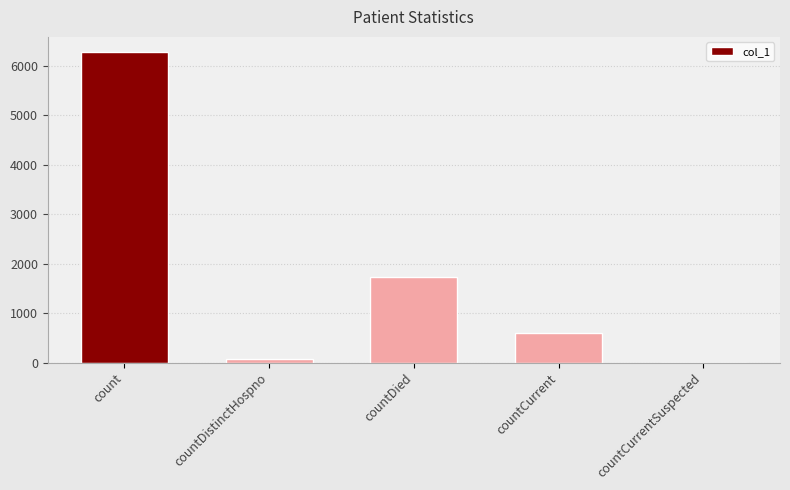

What is the average value?

1737